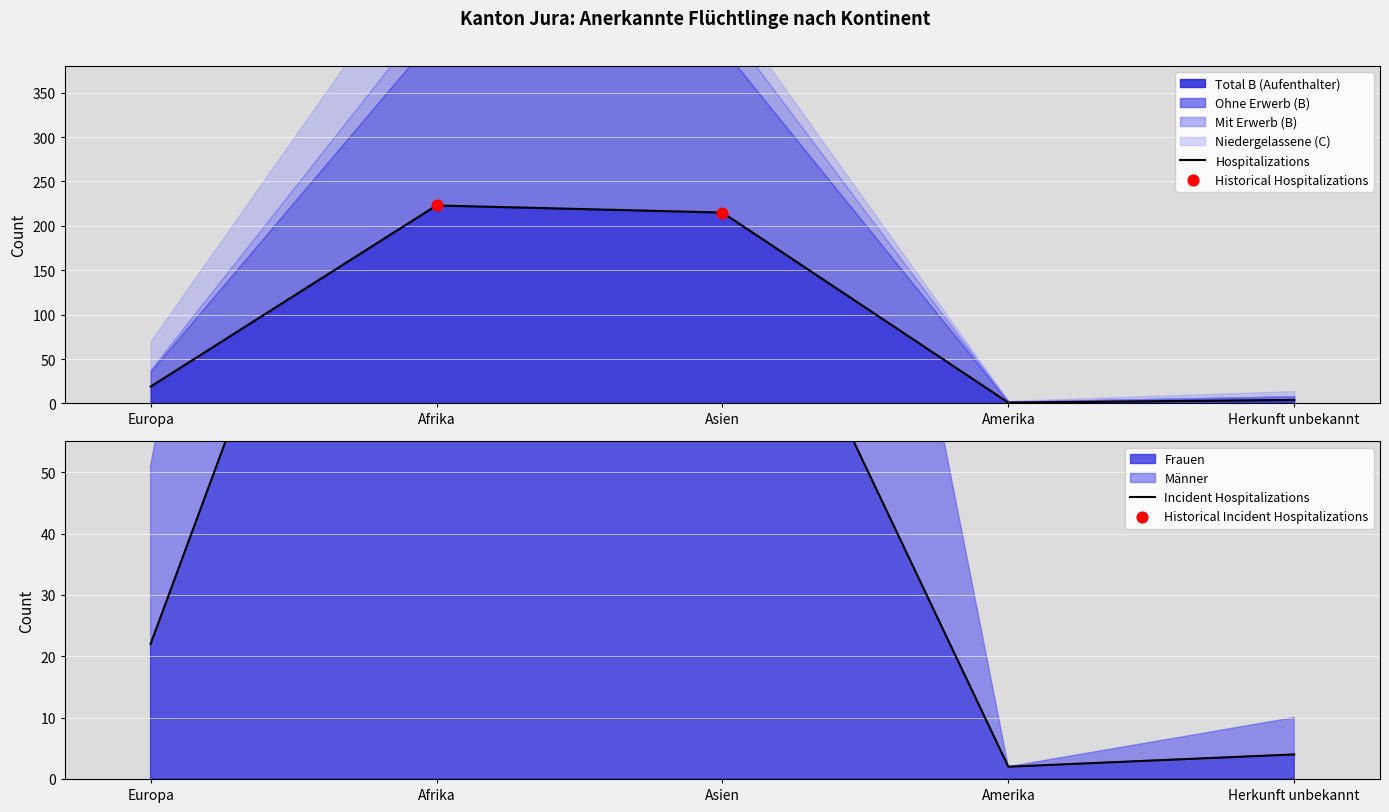

At how many categories does at least one series exceed 99?

2